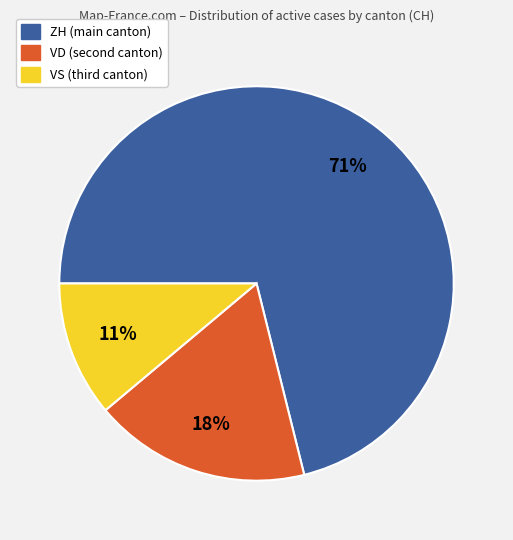

To the nearest percent, what is the average slice percentage?

33%